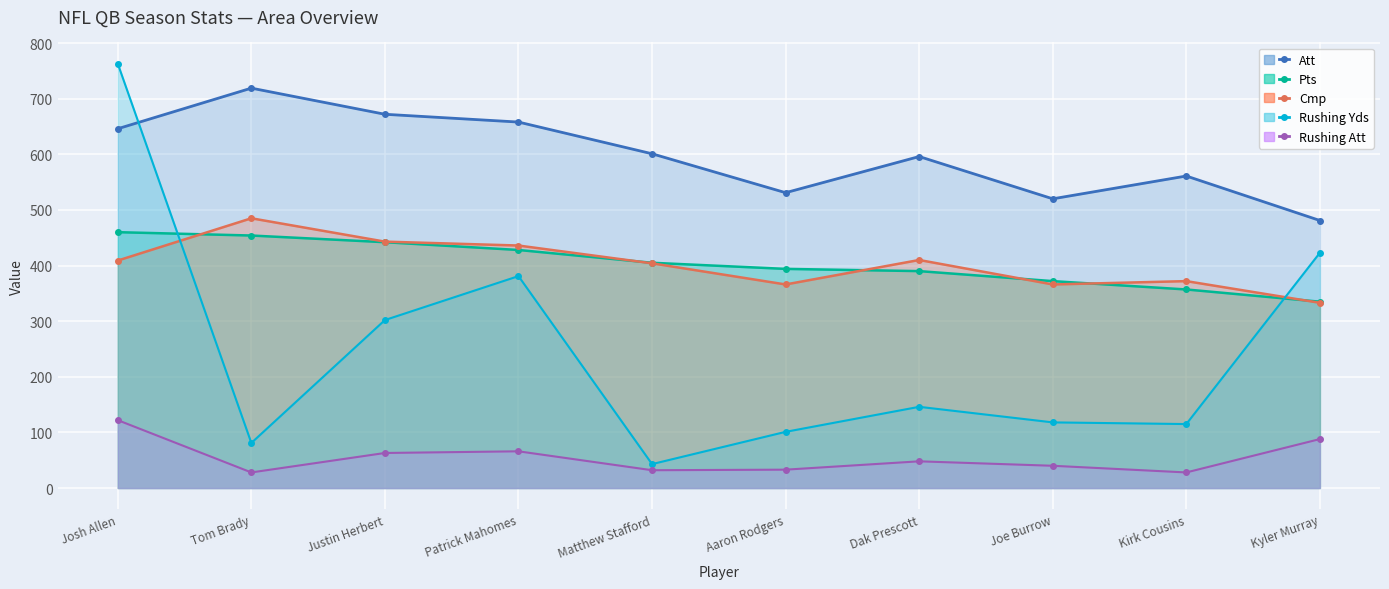

At which category is the sum across all series the highest?

Josh Allen